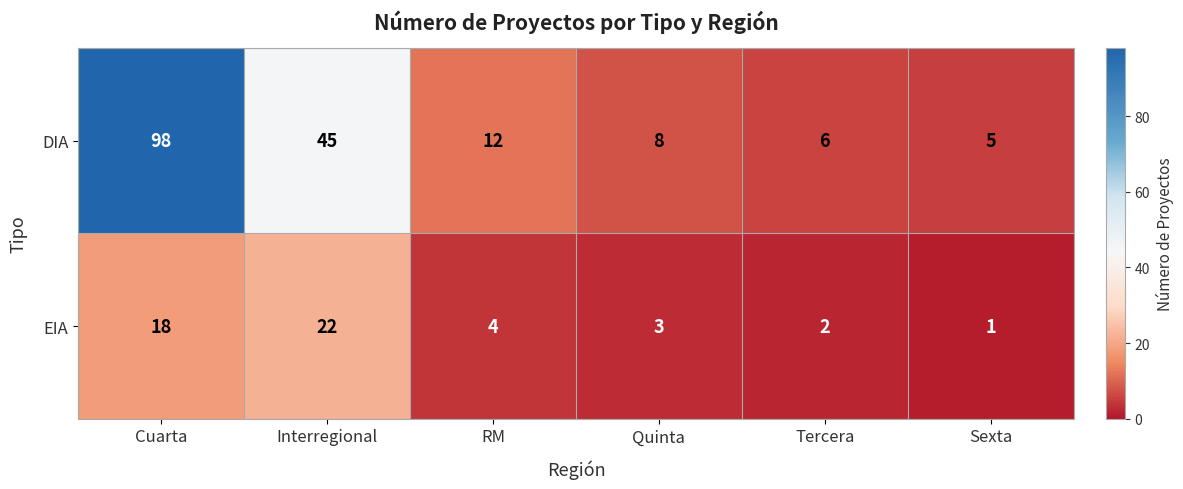

At which category is the sum across all series the highest?

Cuarta